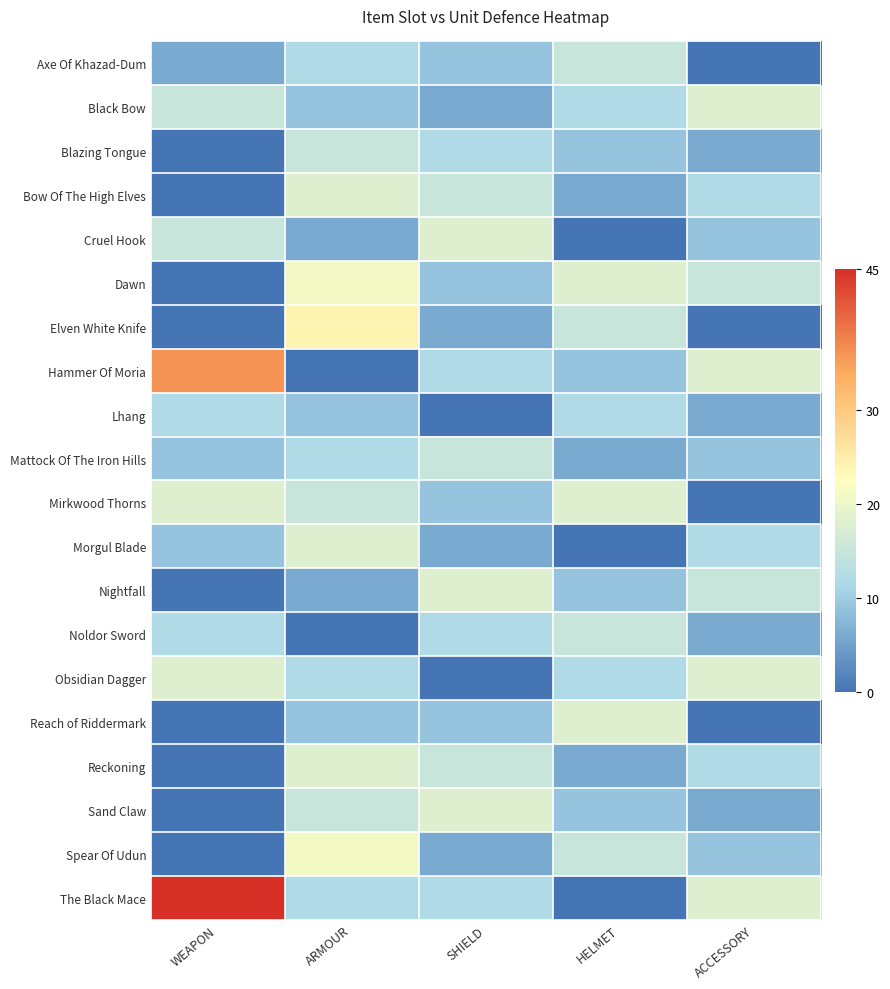

Reading right to left, extract all data points from this chart.

Axe Of Khazad-Dum: ACCESSORY=0	HELMET=15	SHIELD=9	ARMOUR=12	WEAPON=6
Black Bow: ACCESSORY=18	HELMET=12	SHIELD=6	ARMOUR=9	WEAPON=15
Blazing Tongue: ACCESSORY=6	HELMET=9	SHIELD=12	ARMOUR=15	WEAPON=0
Bow Of The High Elves: ACCESSORY=12	HELMET=6	SHIELD=15	ARMOUR=18	WEAPON=0
Cruel Hook: ACCESSORY=9	HELMET=0	SHIELD=18	ARMOUR=6	WEAPON=15
Dawn: ACCESSORY=15	HELMET=18	SHIELD=9	ARMOUR=21	WEAPON=0
Elven White Knife: ACCESSORY=0	HELMET=15	SHIELD=6	ARMOUR=24	WEAPON=0
Hammer Of Moria: ACCESSORY=18	HELMET=9	SHIELD=12	ARMOUR=0	WEAPON=36
Lhang: ACCESSORY=6	HELMET=12	SHIELD=0	ARMOUR=9	WEAPON=12
Mattock Of The Iron Hills: ACCESSORY=9	HELMET=6	SHIELD=15	ARMOUR=12	WEAPON=9
Mirkwood Thorns: ACCESSORY=0	HELMET=18	SHIELD=9	ARMOUR=15	WEAPON=18
Morgul Blade: ACCESSORY=12	HELMET=0	SHIELD=6	ARMOUR=18	WEAPON=9
Nightfall: ACCESSORY=15	HELMET=9	SHIELD=18	ARMOUR=6	WEAPON=0
Noldor Sword: ACCESSORY=6	HELMET=15	SHIELD=12	ARMOUR=0	WEAPON=12
Obsidian Dagger: ACCESSORY=18	HELMET=12	SHIELD=0	ARMOUR=12	WEAPON=18
Reach of Riddermark: ACCESSORY=0	HELMET=18	SHIELD=9	ARMOUR=9	WEAPON=0
Reckoning: ACCESSORY=12	HELMET=6	SHIELD=15	ARMOUR=18	WEAPON=0
Sand Claw: ACCESSORY=6	HELMET=9	SHIELD=18	ARMOUR=15	WEAPON=0
Spear Of Udun: ACCESSORY=9	HELMET=15	SHIELD=6	ARMOUR=21	WEAPON=0
The Black Mace: ACCESSORY=18	HELMET=0	SHIELD=12	ARMOUR=12	WEAPON=45